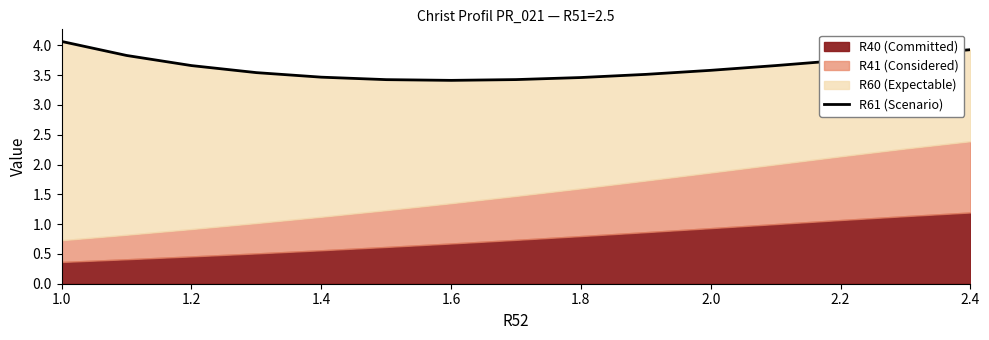

Is it true that the value at 9 is 2.2?

False